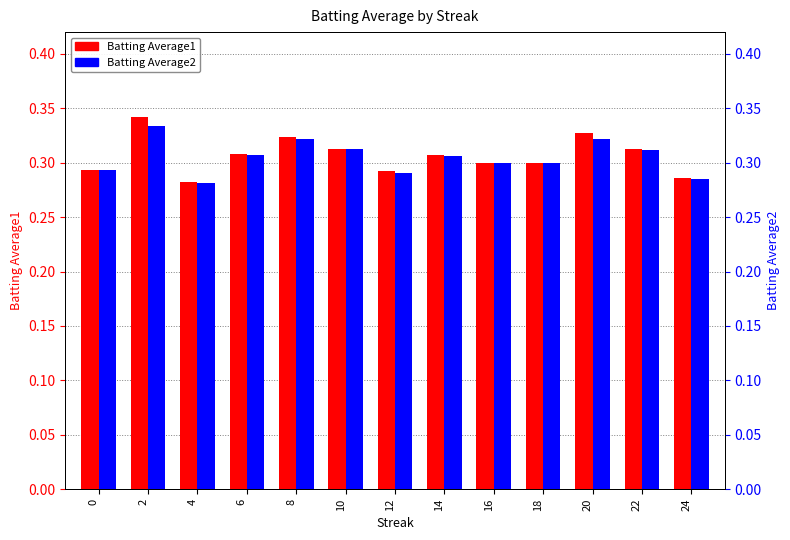

The Batting Average1 series shows 0.3 at 24. True or false?

True